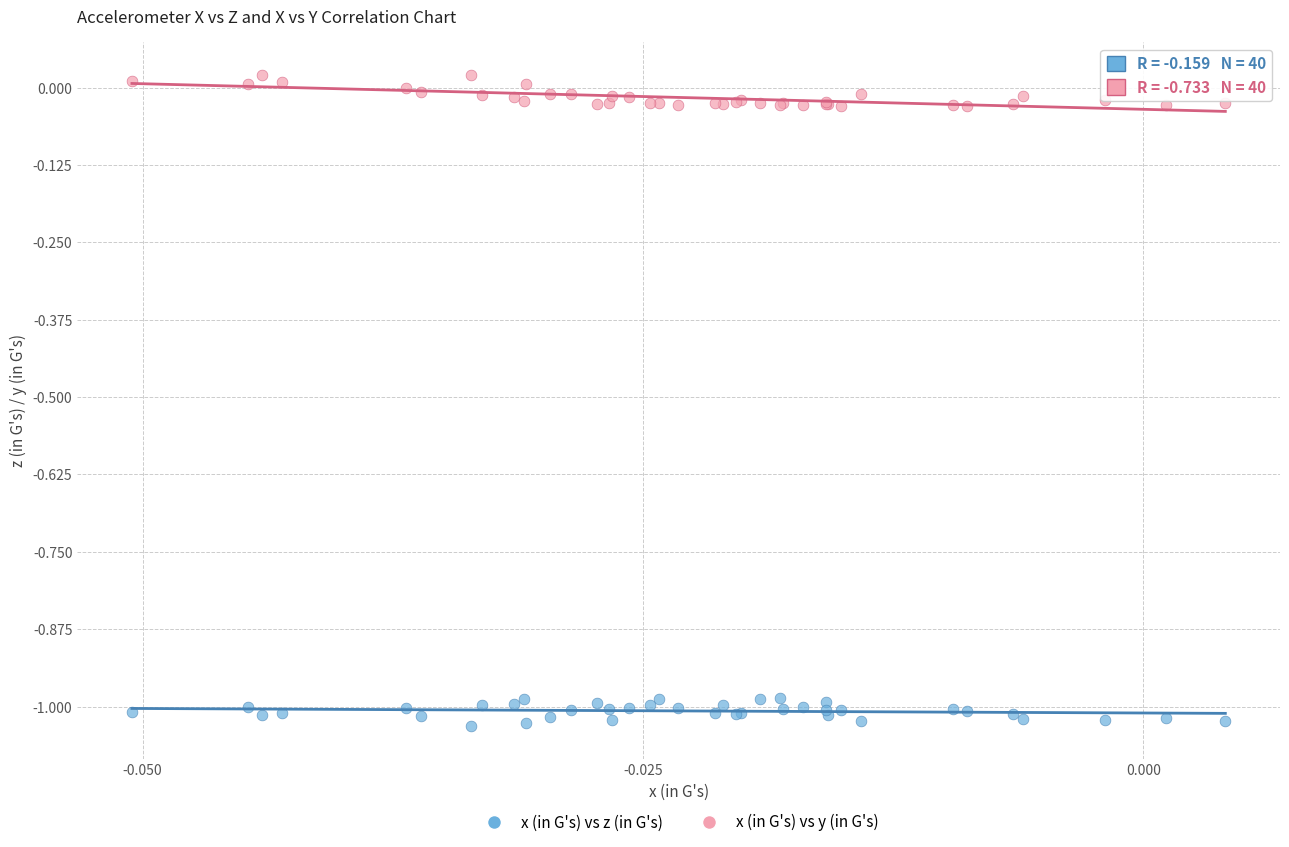

What are all the series names shown in the legend?

x (in G's) vs z (in G's), x (in G's) vs y (in G's)